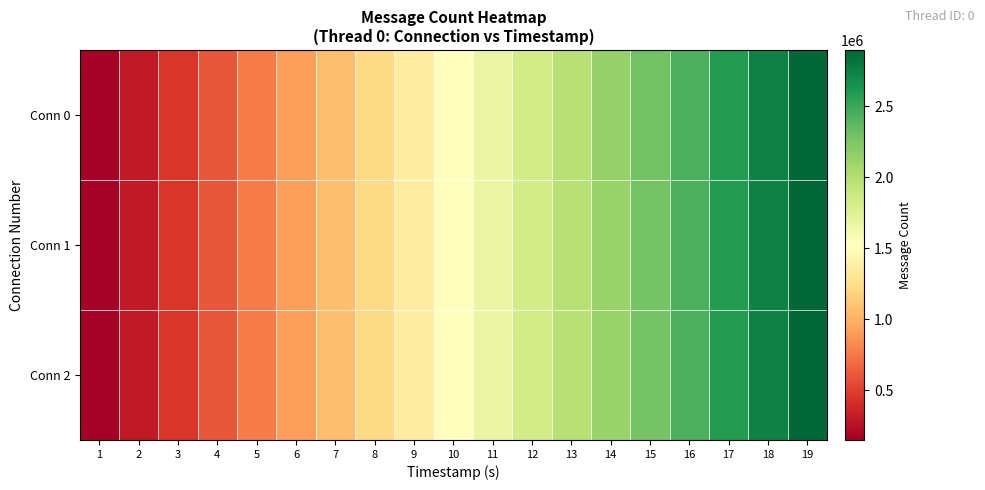

What is the maximum value shown in the chart?

2894110